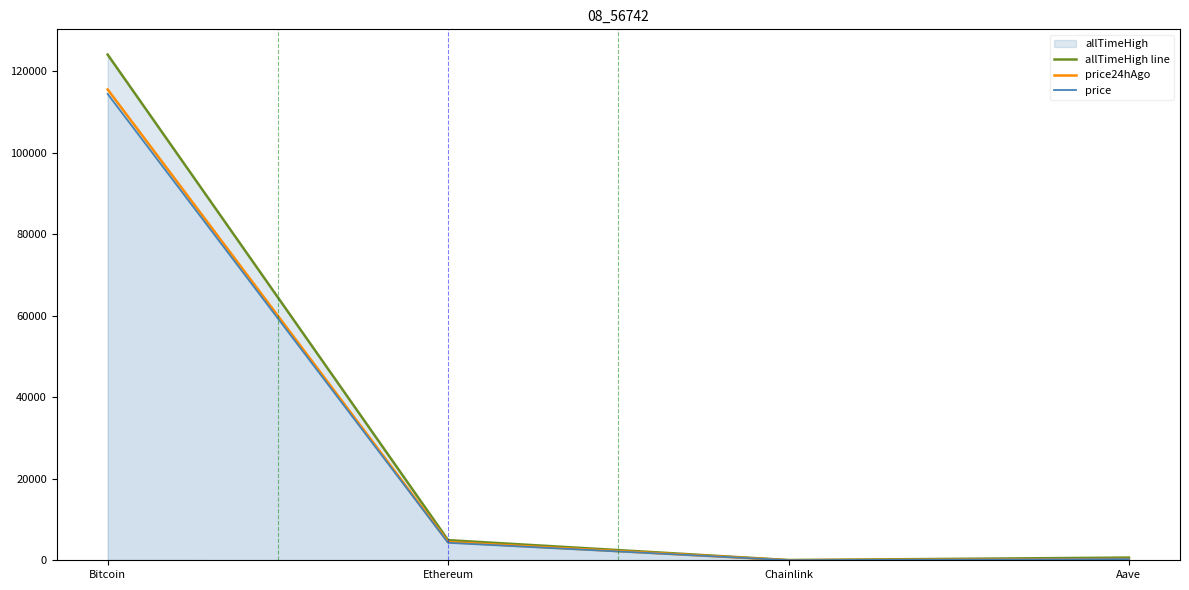

Reading left to right, extract all data points from this chart.

allTimeHigh line: 124128.0	4946.1	52.7	661.7
price24hAgo: 115571.0	4469.9	23.3	297.0
price: 114460.0	4292.1	22.1	283.2